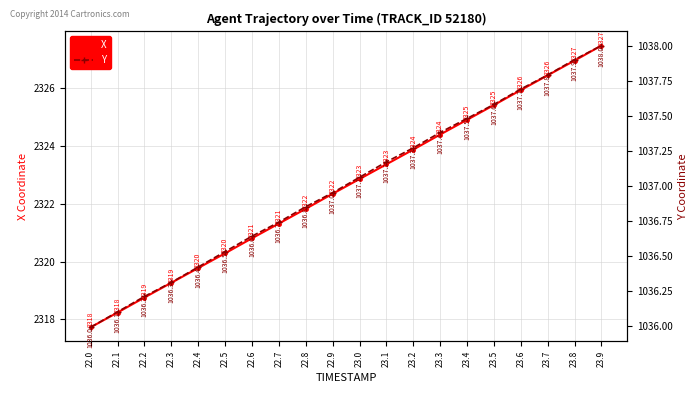

Rank the series at 22.8 from lowest to highest value.

Y, X